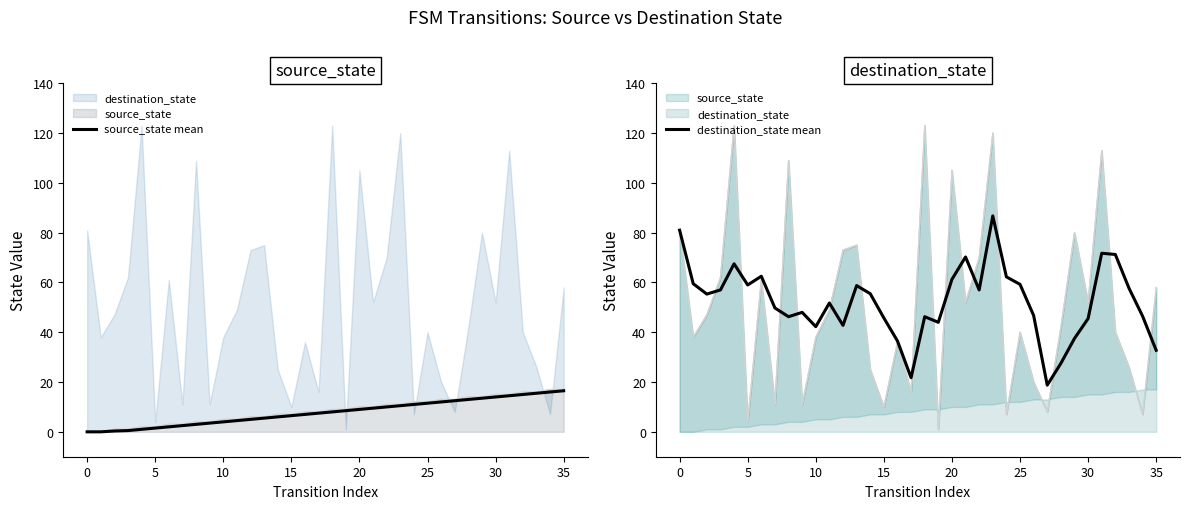

List the series in order of their overall mean, highest first.

destination_state mean, source_state mean